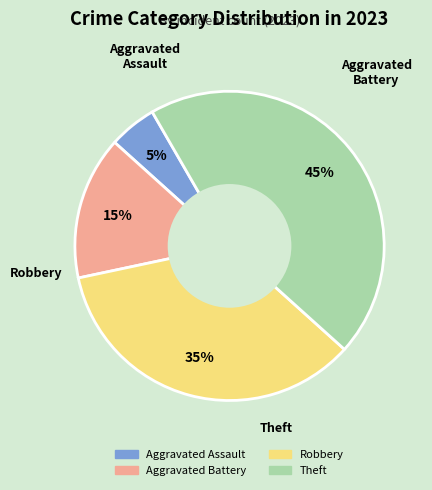

Is the sum of Robbery and Aggravated Assault greater than half?

No